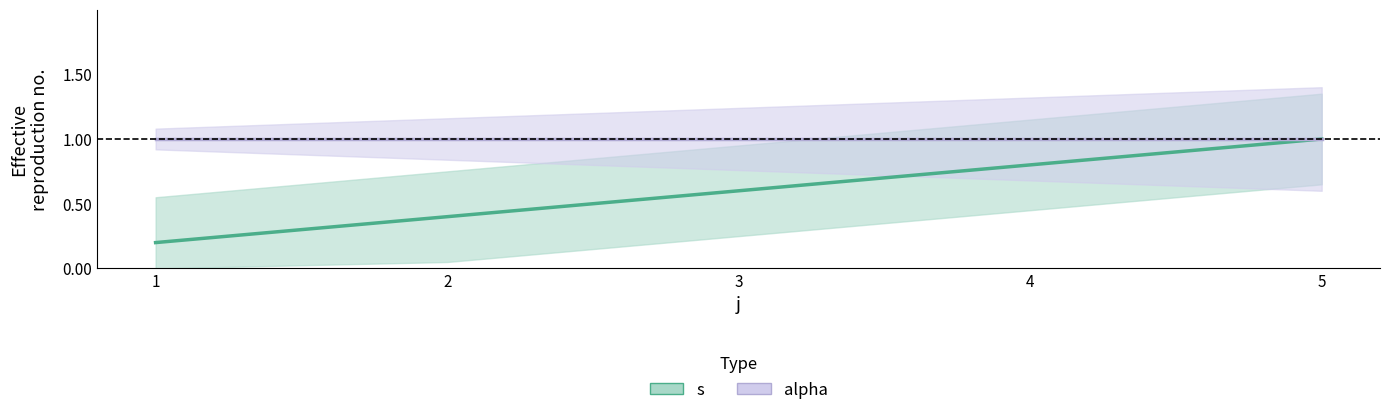

Is the value of s at 3 greater than the value of alpha at 5?

No